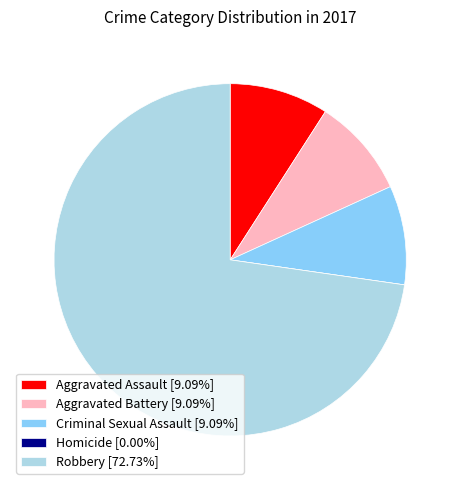

Do Robbery [72.73%] and Criminal Sexual Assault [9.09%] together represent more than half of the pie?

Yes